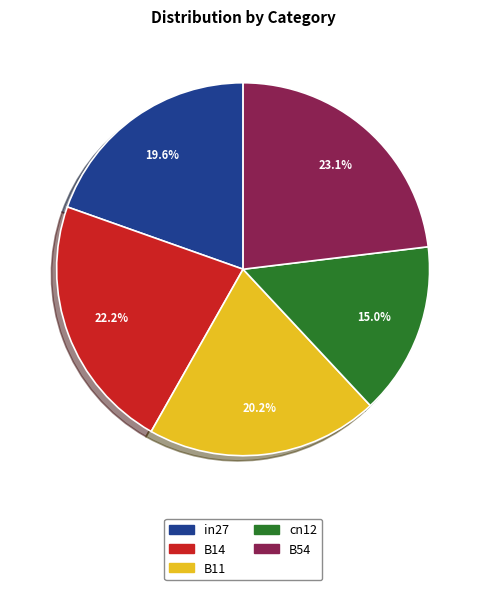

To the nearest percent, what is the difference between the largest and smallest slice percentages?

8%